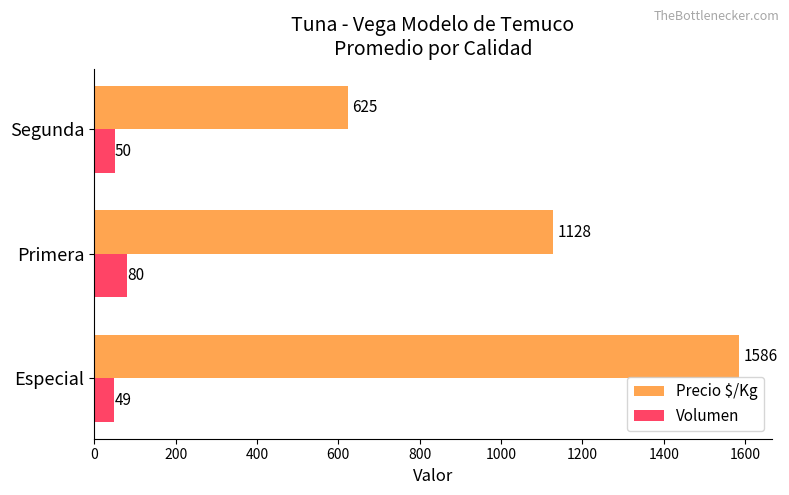

What is the smallest value displayed?

49